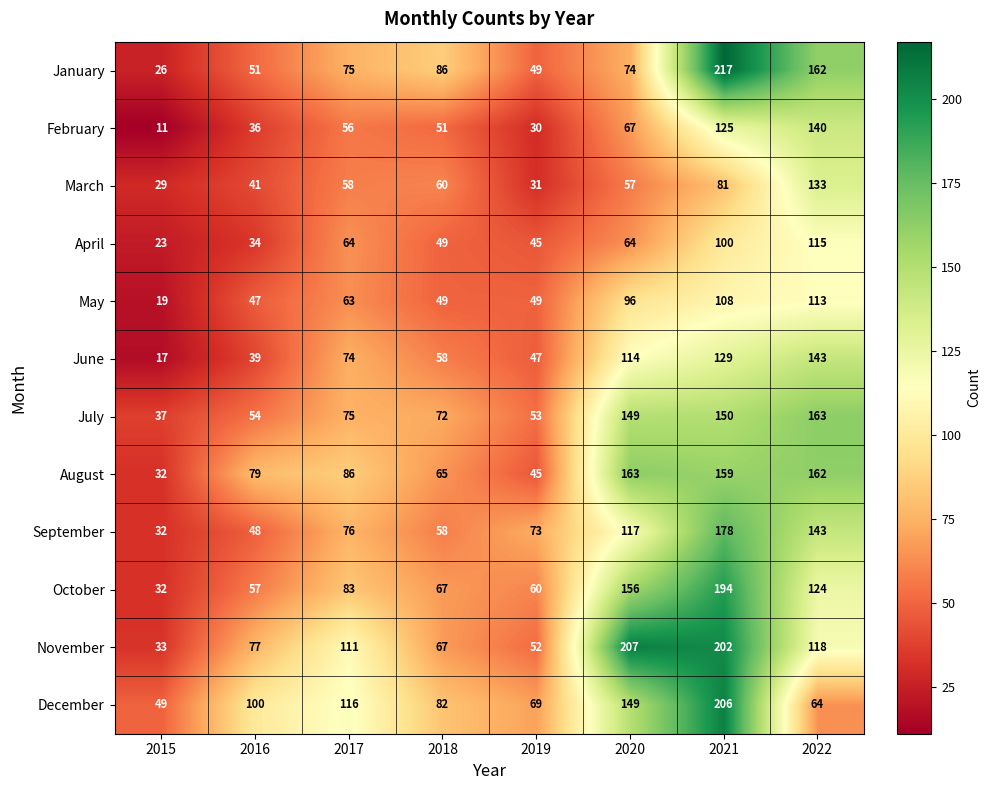

At how many categories does at least one series exceed 117?

3